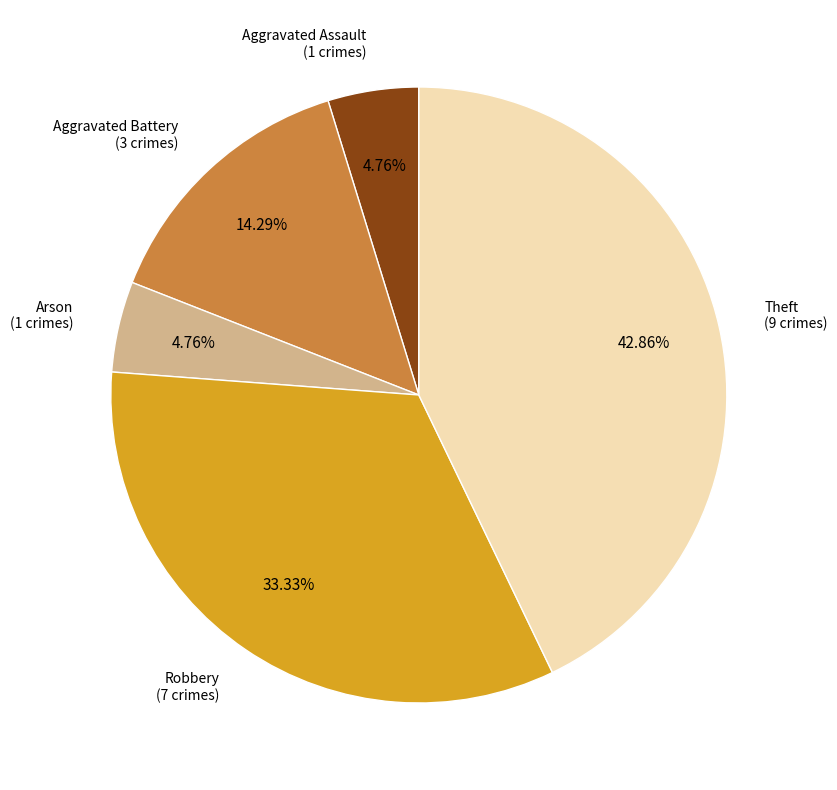

Which category has the biggest portion of the pie?

Theft